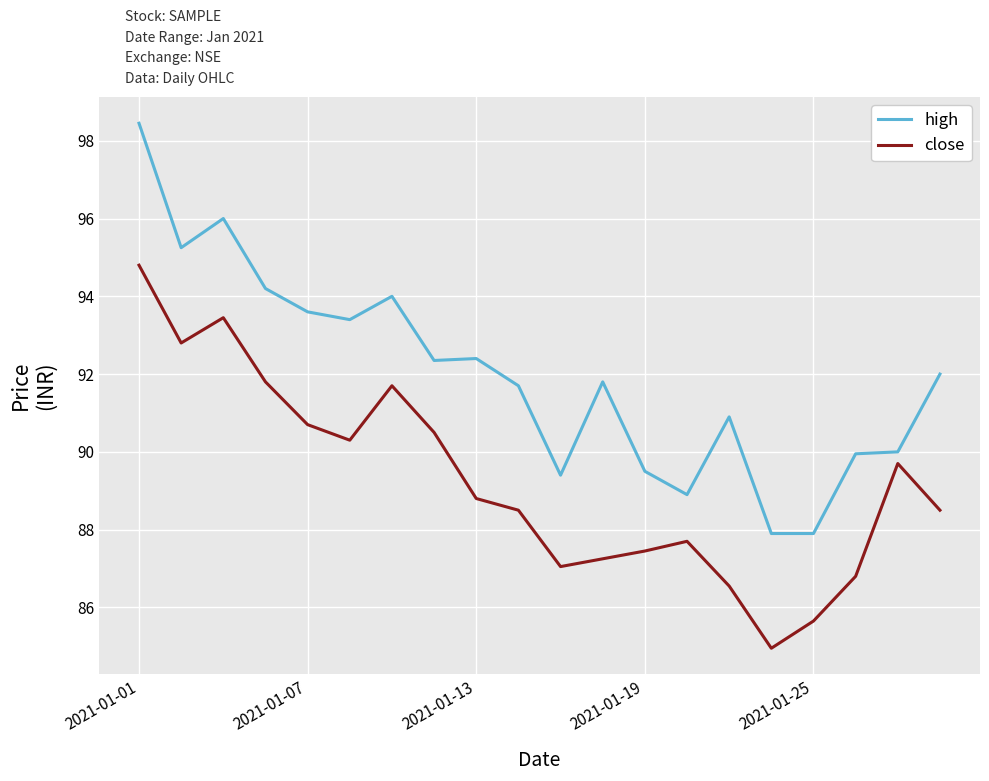

True or false: close and high intersect in this chart.

False